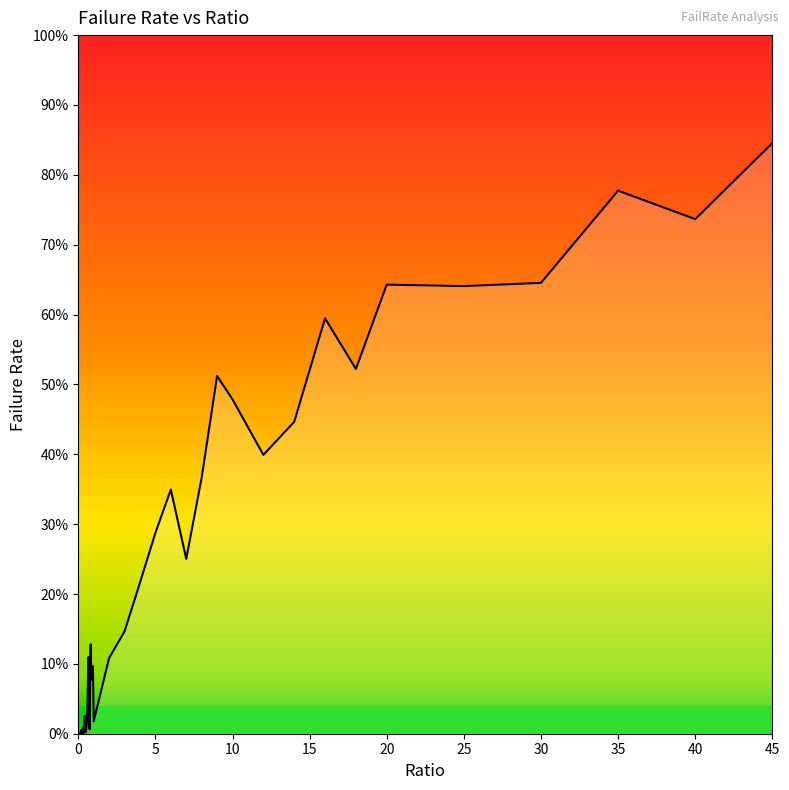

Reading left to right, extract all data points from this chart.

0.0	0.0	0.0	0.0	0.0	0.0	0.0	0.0	0.0	0.0	0.0	0.0	0.0	0.1	0.0	0.0	0.1	0.1	0.1	0.1	0.0	0.1	0.1	0.2	0.3	0.3	0.3	0.4	0.5	0.5	0.4	0.4	0.6	0.5	0.6	0.6	0.6	0.8	0.7	0.8